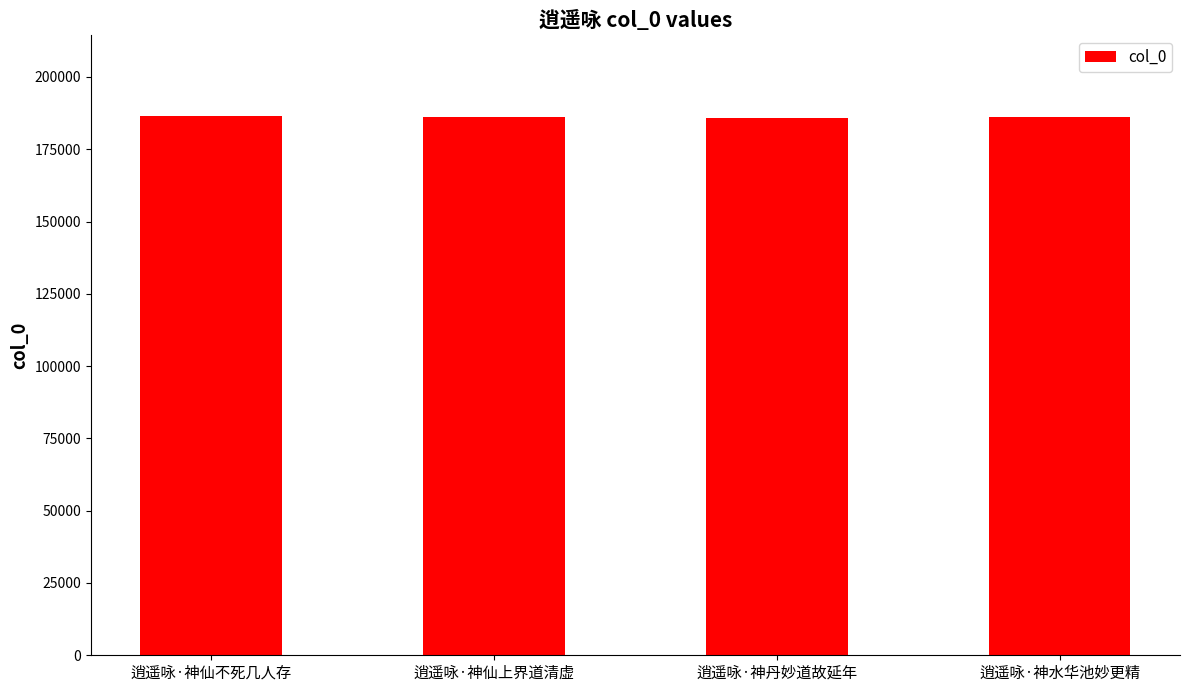

What is the value of the 1st bar from the left?

186408